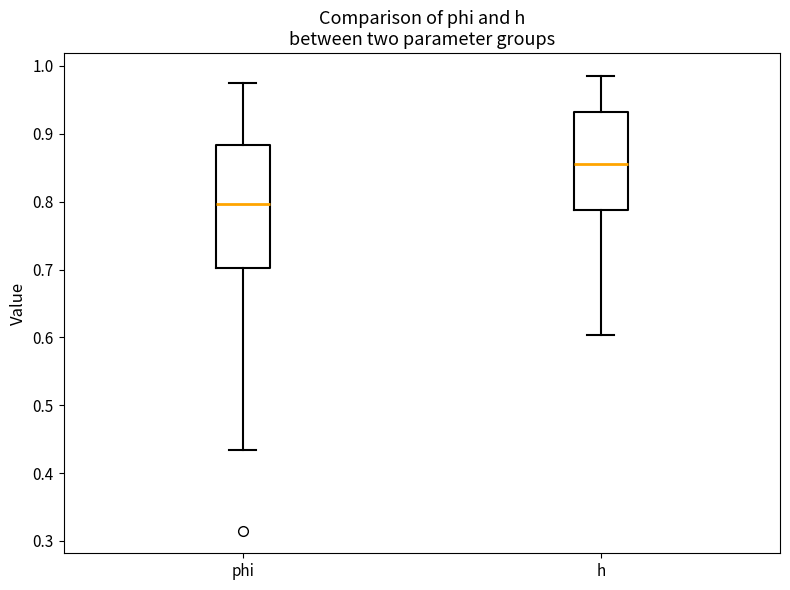

Which box has the lowest median line?

phi